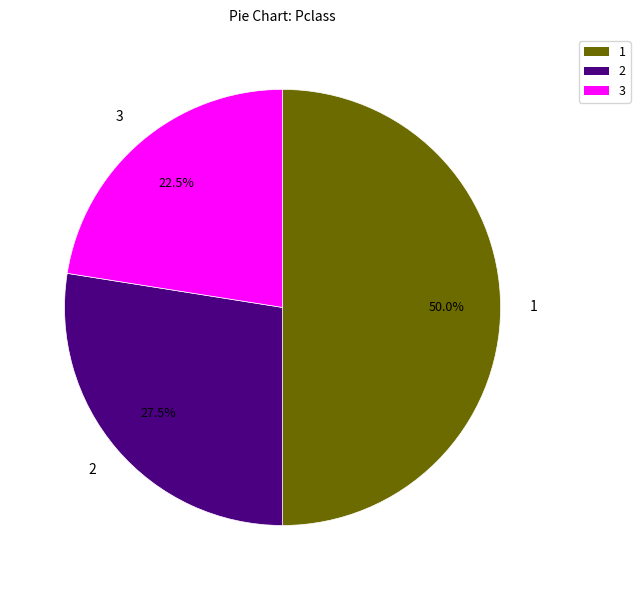

How many segments does this pie chart have?

3